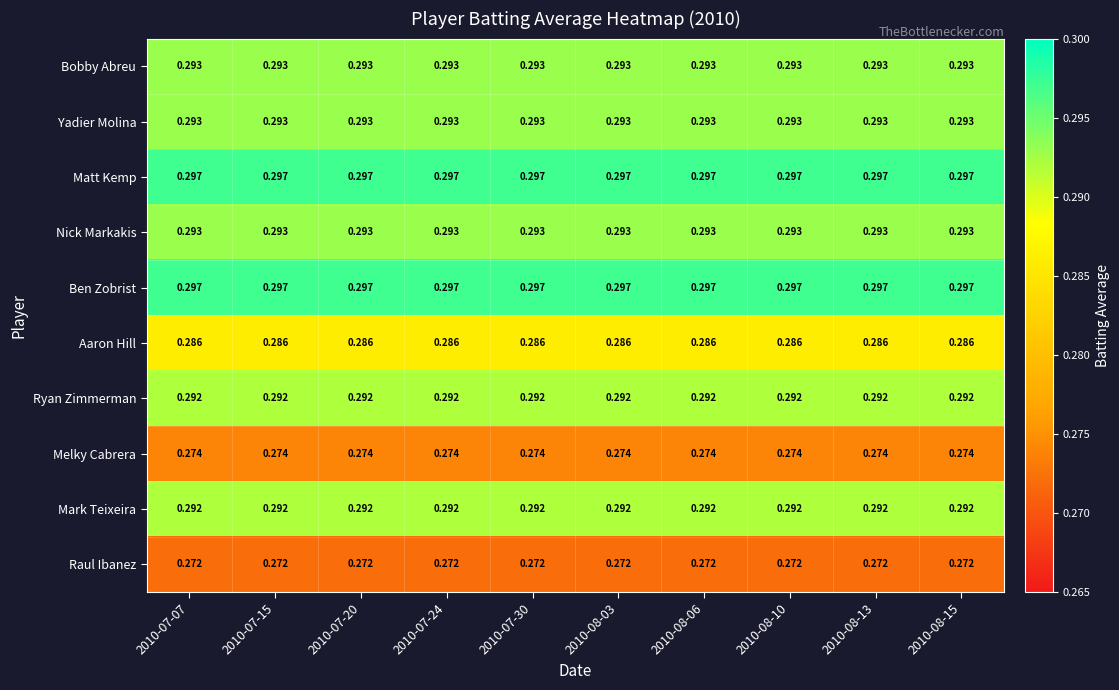

Is the value of Yadier Molina at 2010-07-20 greater than the value of Melky Cabrera at 2010-08-10?

Yes